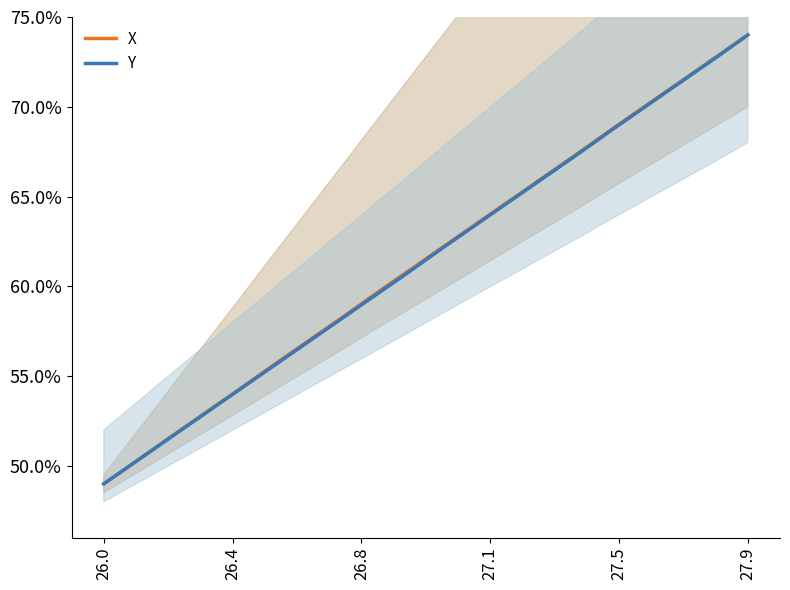

What is the sum of all X values?

12.3